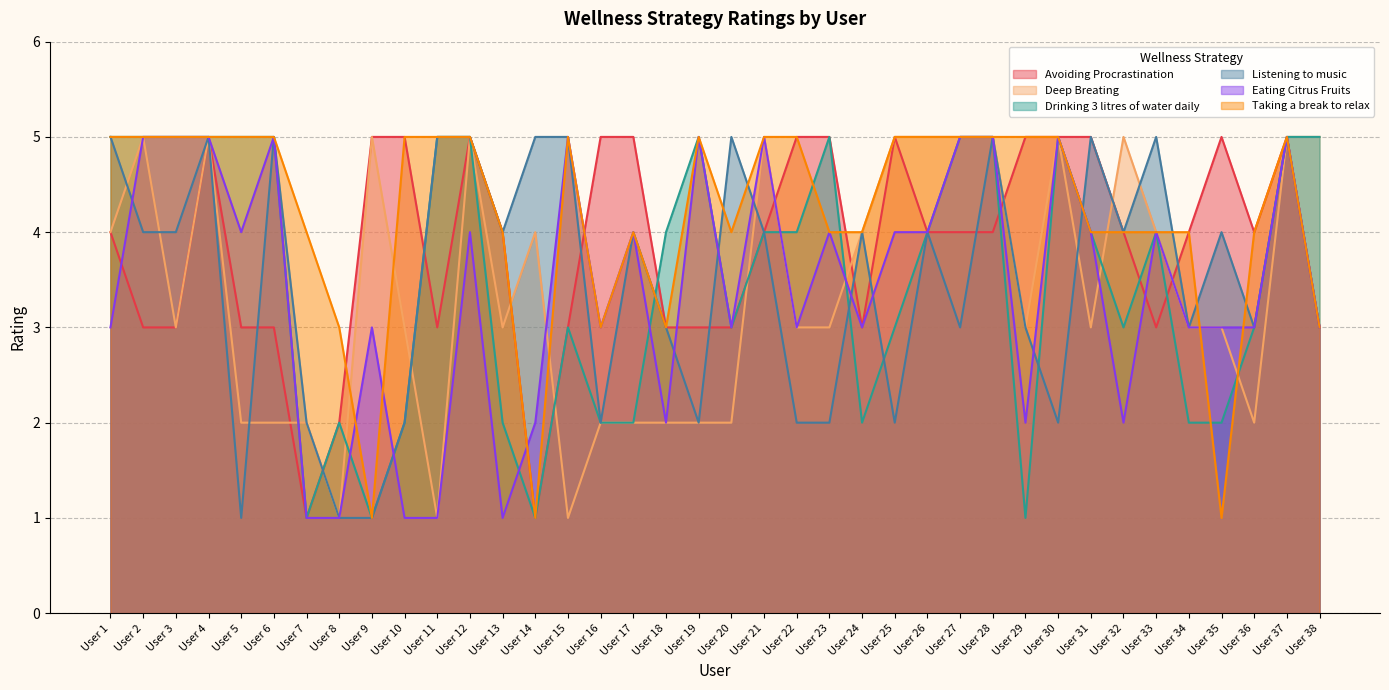

How many Eating Citrus Fruits values are between 3 and 5?

29